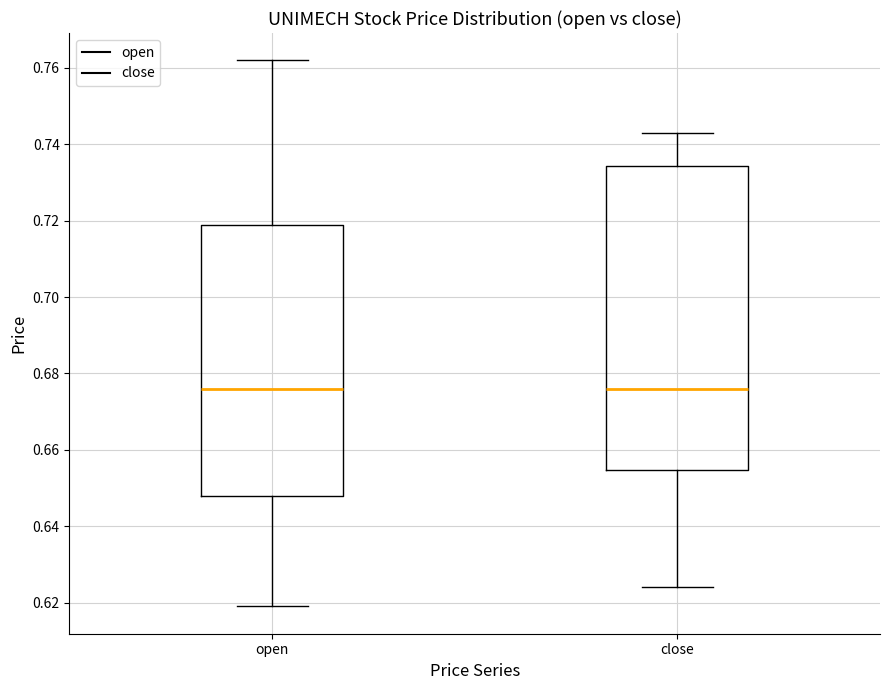

Comparing the boxes themselves (not the whiskers), which one is the tallest?

close